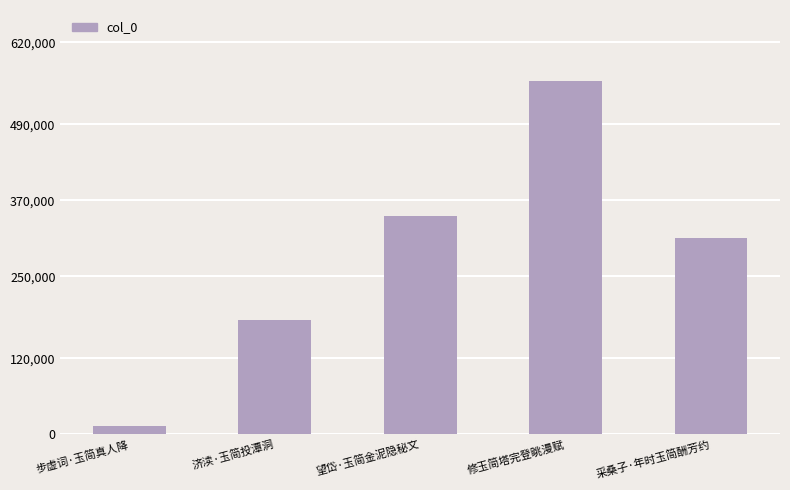

Where does the data first go above 309752?

望岱·玉简金泥隐秘文